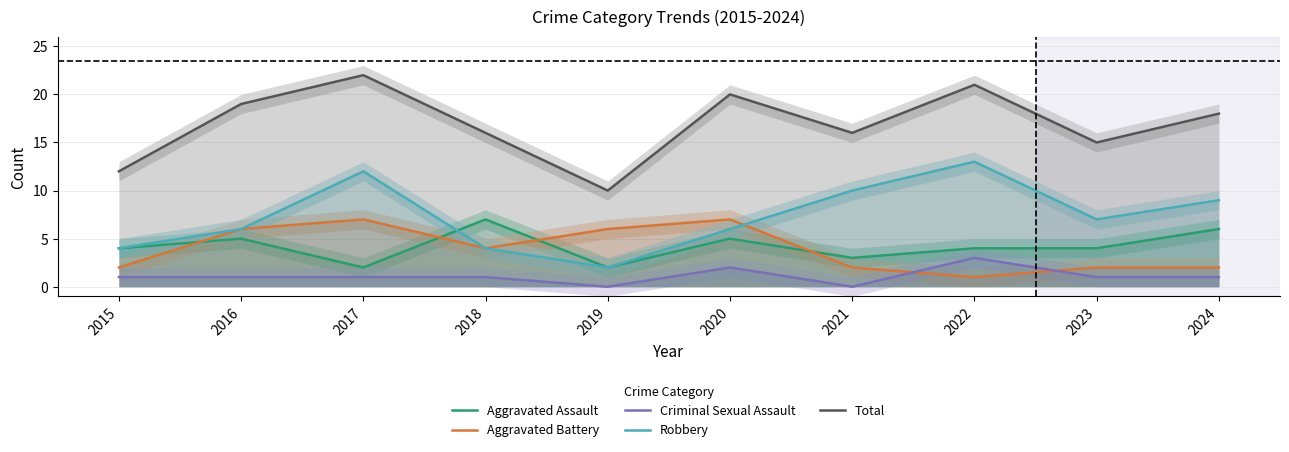

Which has a higher value, 2023 or 2017?

2023